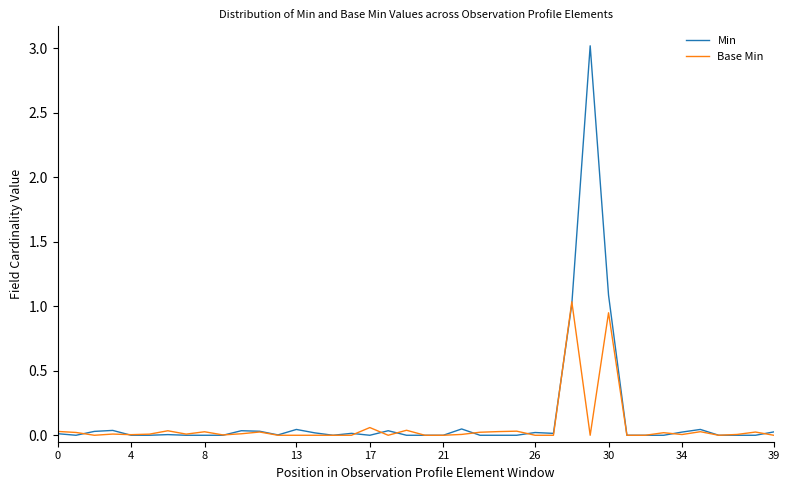

Which series has the largest range (max minus min)?

Min